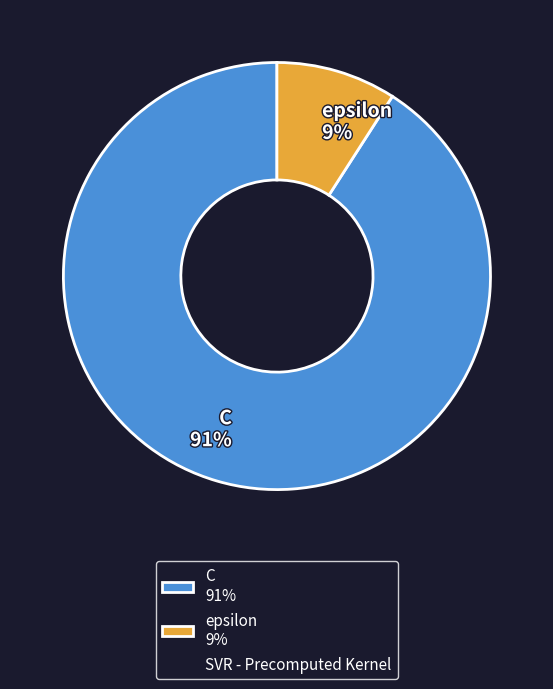

Which slice is the smallest?

epsilon